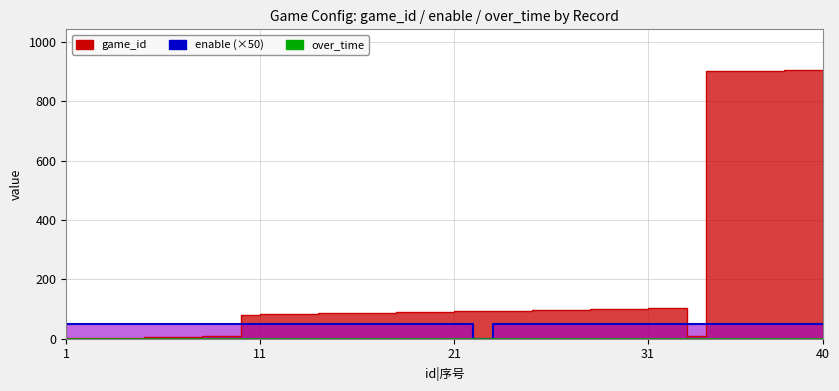

At which category is the sum across all series the highest?

40